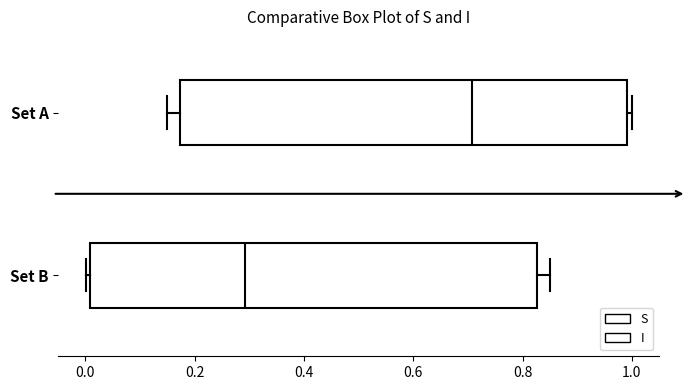

Reading bottom to top, transcribe this box plot: for each box, give where its median line is, the range the box spans, and where its two whiskers end, as read against the x-axis. The values are not printed on the chart, so give them approximately, as read against the axis.

Set B: median 0.30, box 0.00 to 0.82, whiskers 0.00 (just left of the box's left edge) to 0.86
Set A: median 0.70, box 0.18 to 1.00, whiskers 0.14 to 1.00 (just right of the box's right edge)